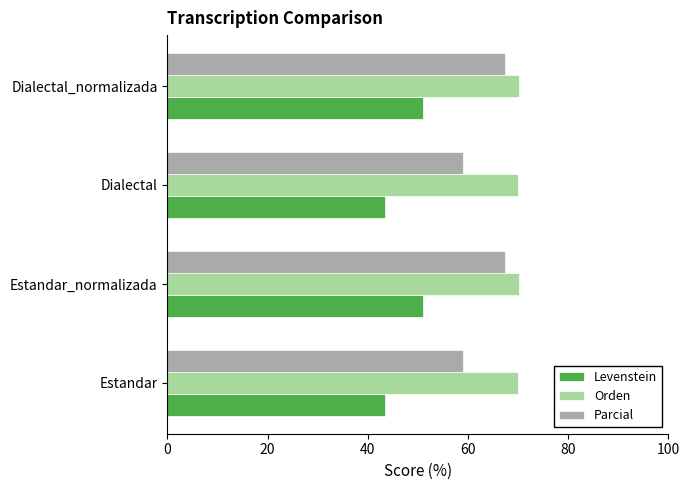

What is the highest value of the Orden series?

70.1